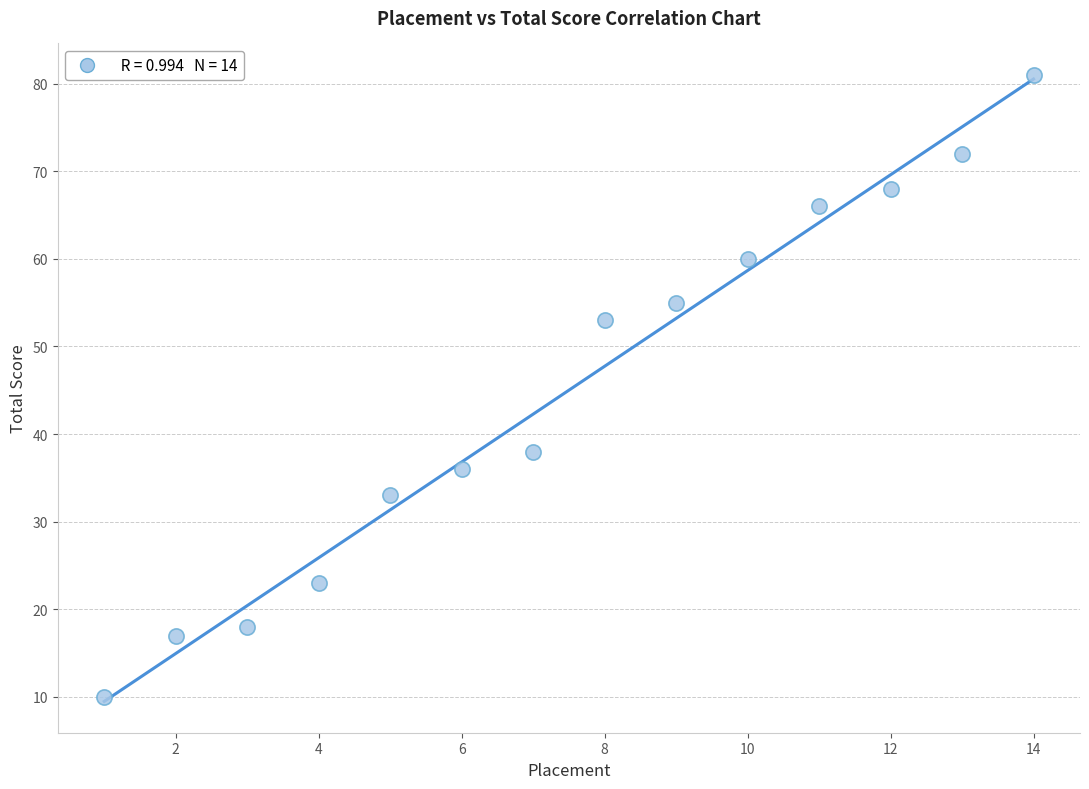

What Y value in the scatter plot is closest to 45?

38